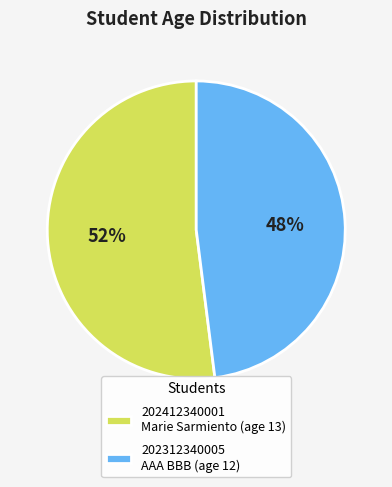

Combined, do 202312340005 AAA BBB (age 12) and 202412340001 Marie Sarmiento (age 13) account for over 50%?

Yes